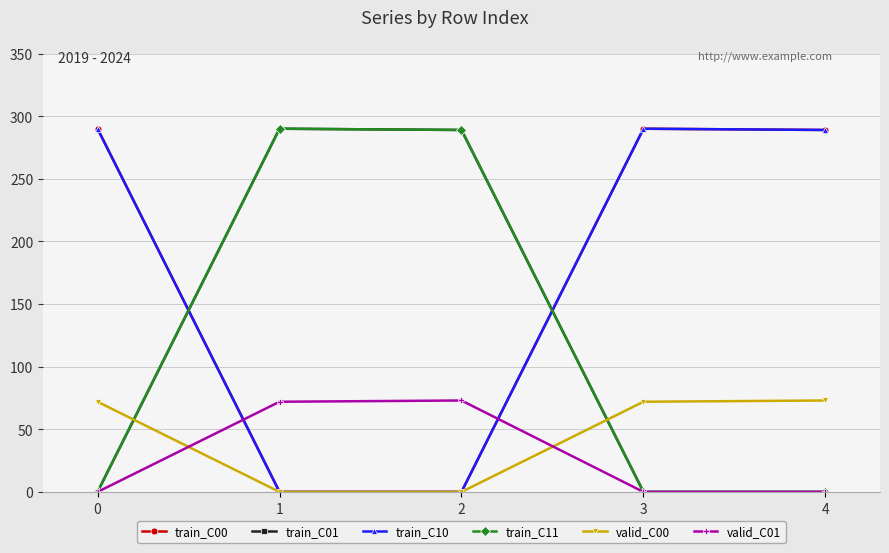

Does the chart have visible grid lines?

Yes